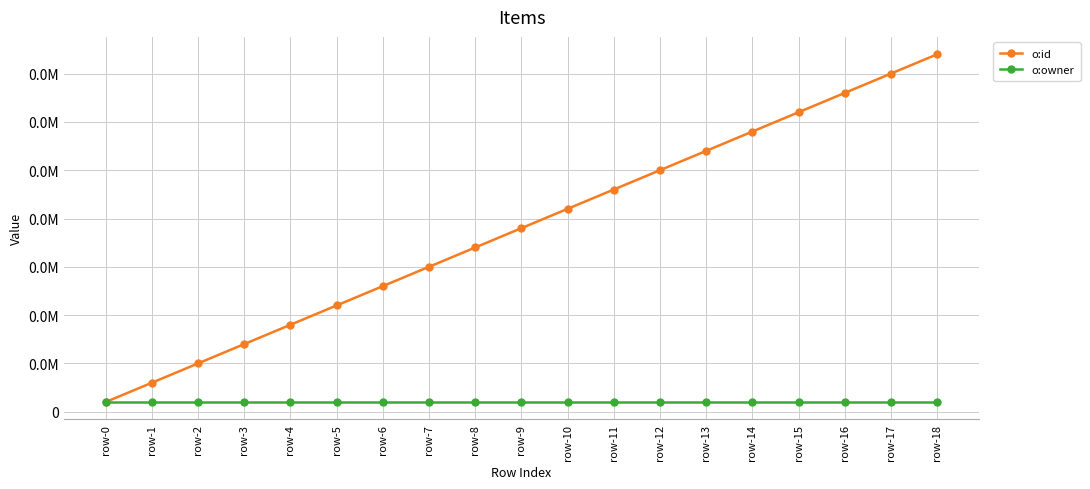

What is the greatest value displayed?

37